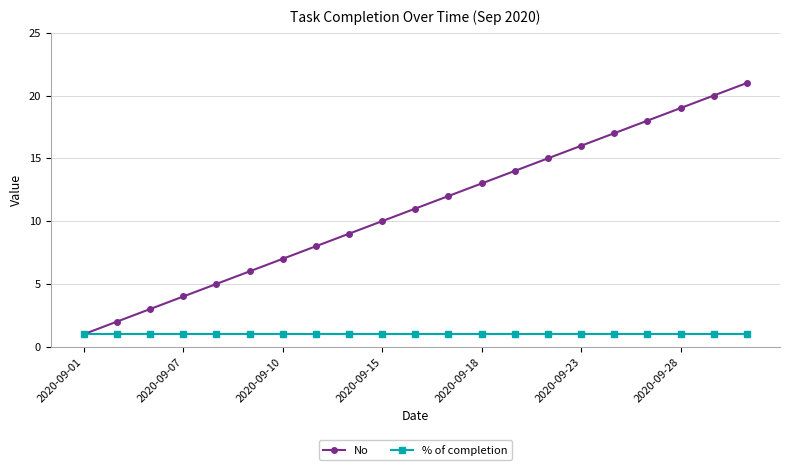

Which series has the widest spread of values?

No